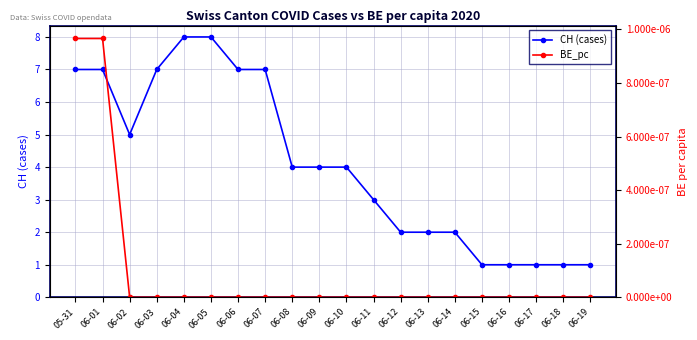

What are all the series names shown in the legend?

CH (cases), BE_pc